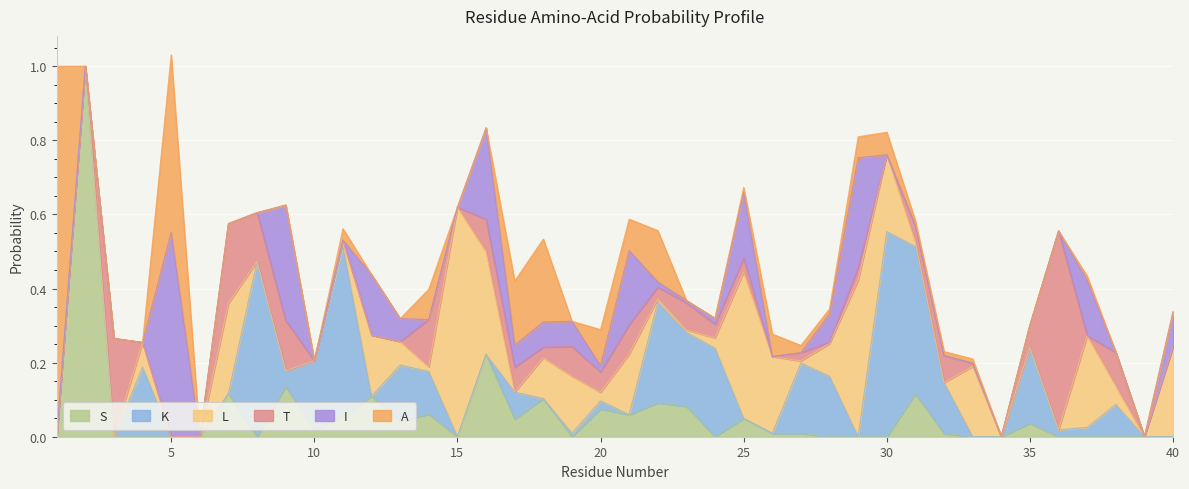

The value of L at 10 is 0.2. True or false?

False